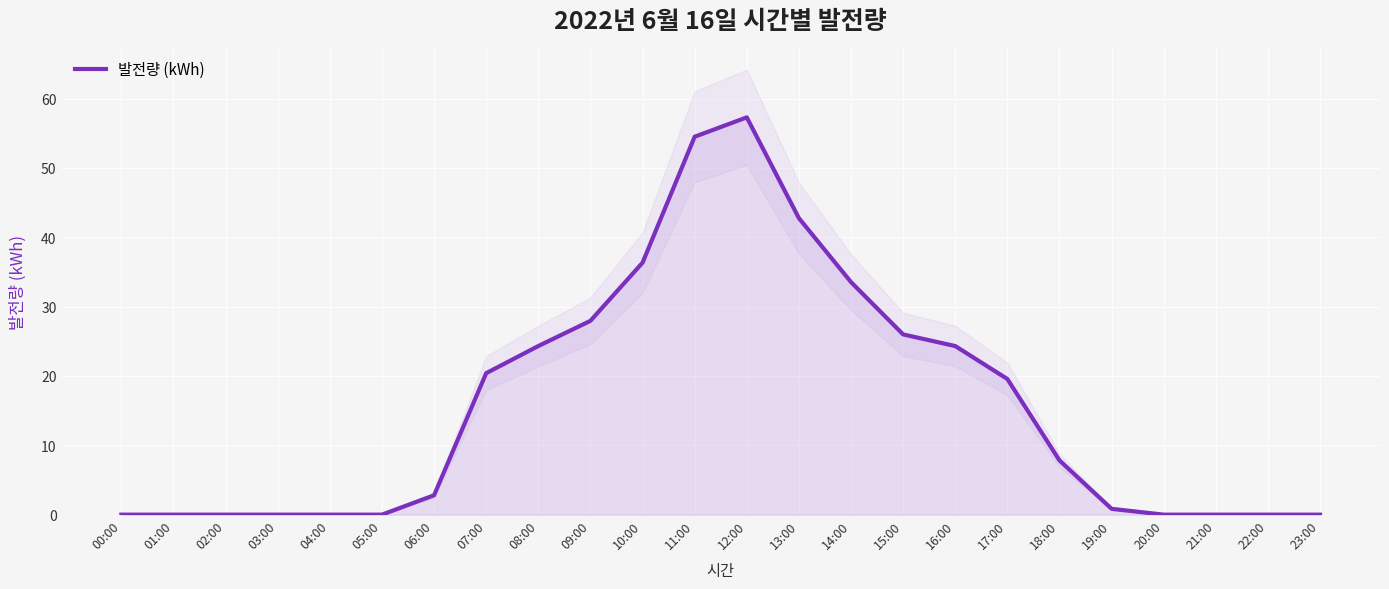

What is the difference between the second highest and minimum values?

54.5